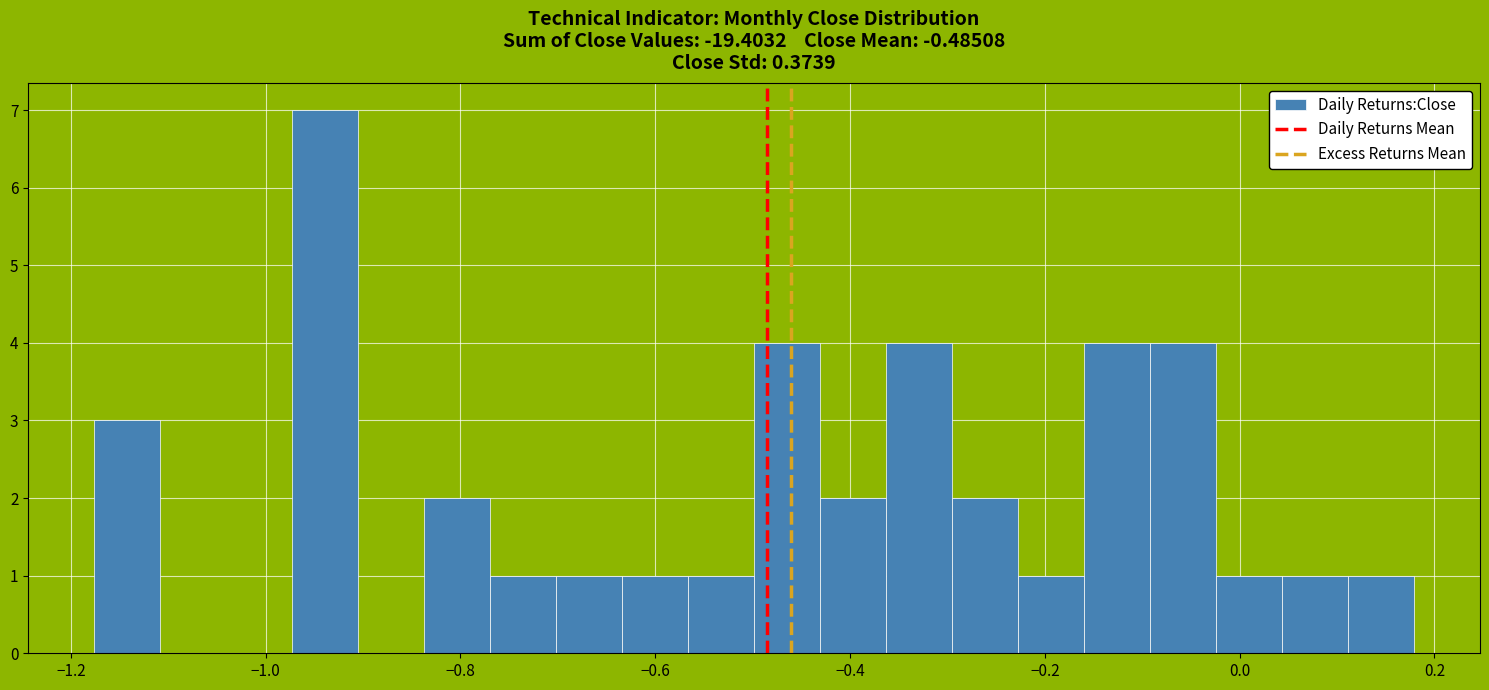

Read against the x-axis, roughly where is the centre of the tallest bar?

-0.94